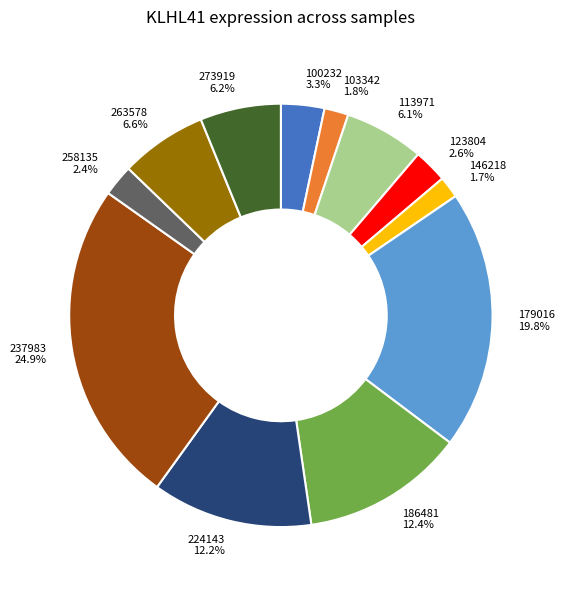

Does 237983 account for over 50% of the chart?

No